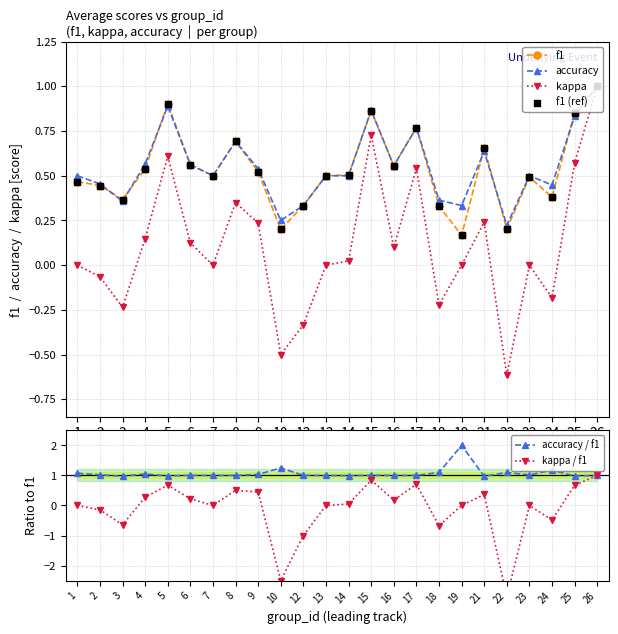

Is the value of f1 at 3 greater than the value of accuracy at 7?

No